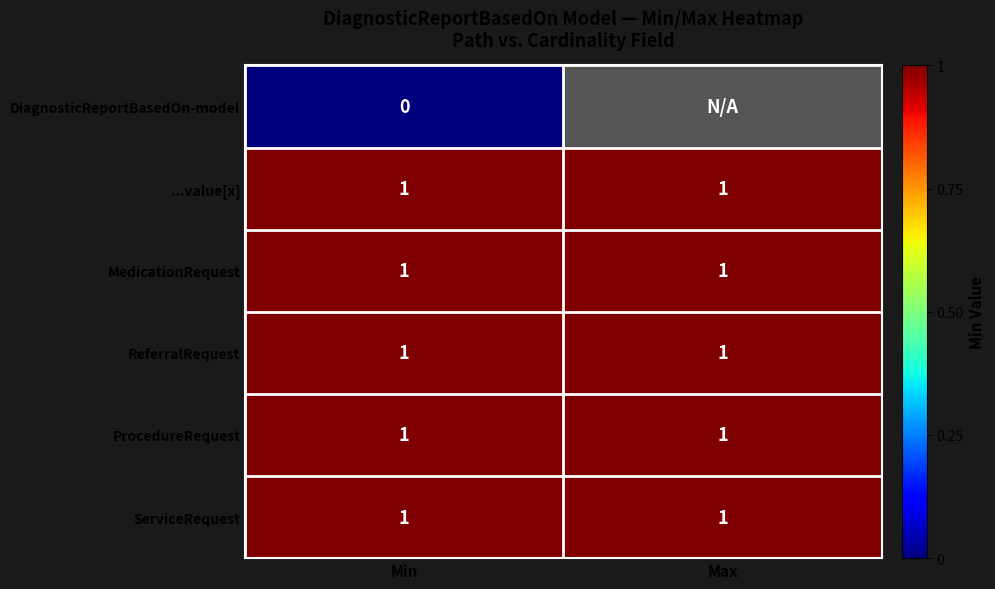

What is the total value across all series at Min?

5